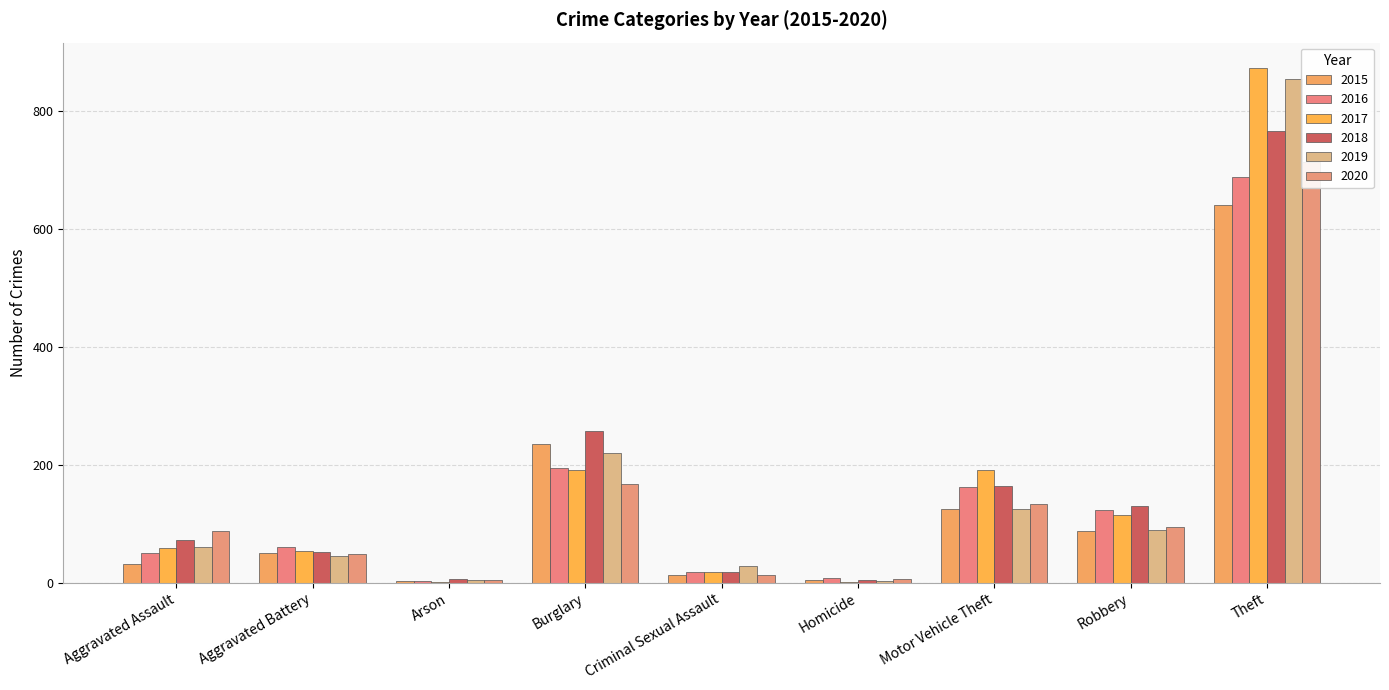

What is the value of the 2016 bar at the 2nd from the left?

60